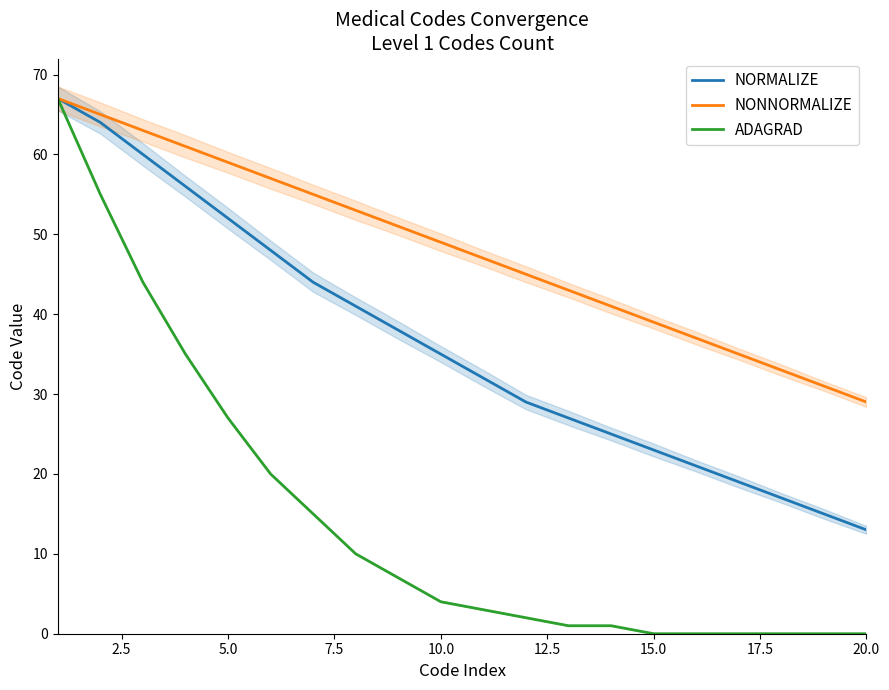

What is the average value of the NONNORMALIZE series?

48